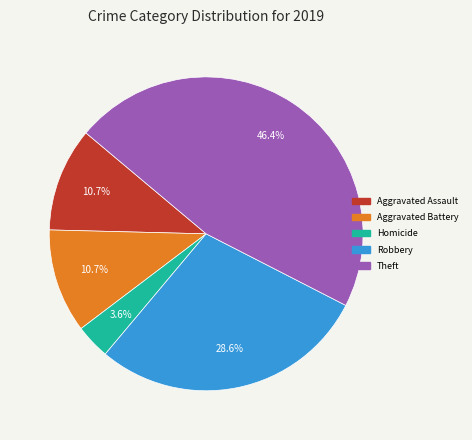

How many slices are in this pie chart?

5